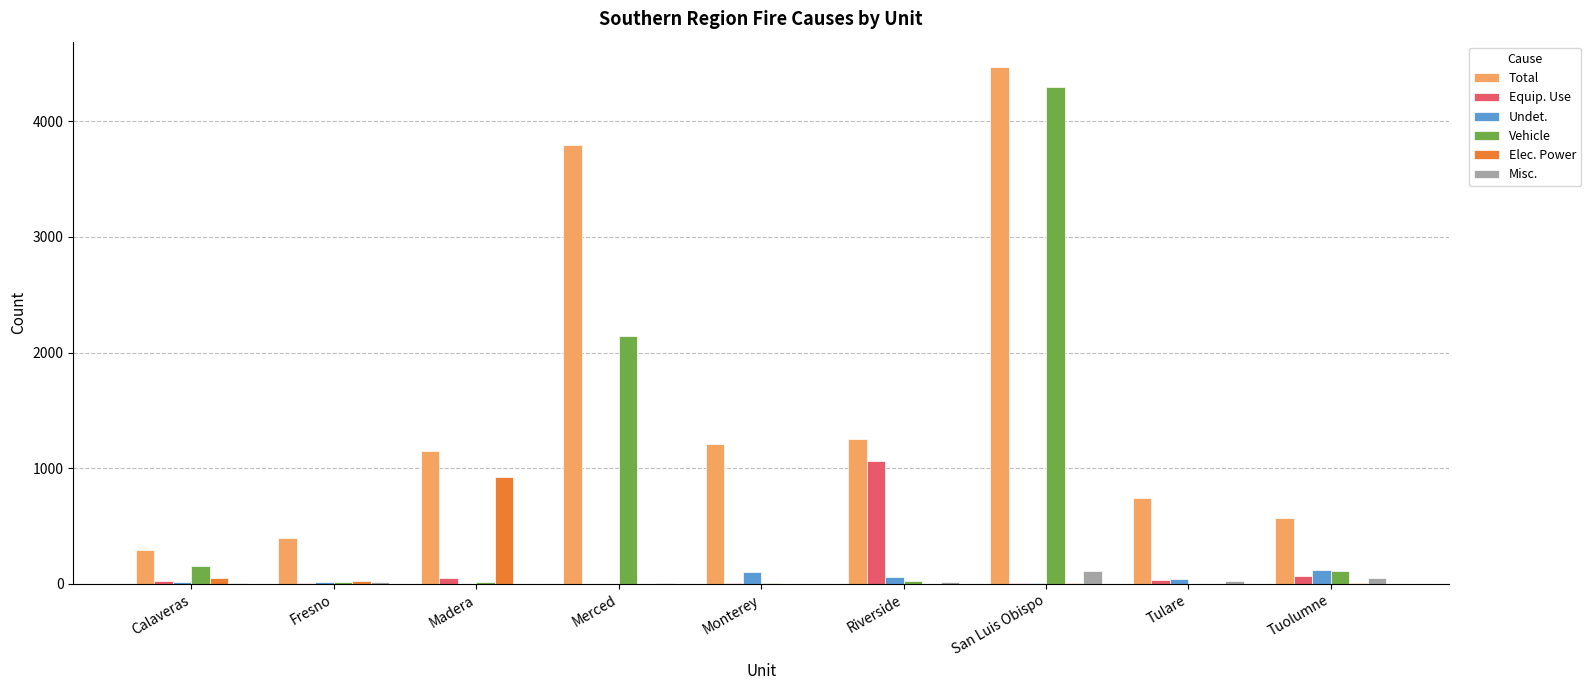

True or false: Undet. has a value of 117 at Tuolumne.

True